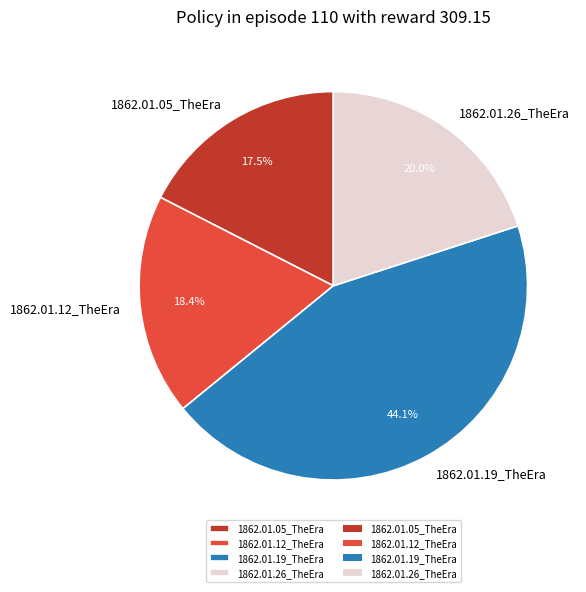

Is there a majority slice in this chart?

No